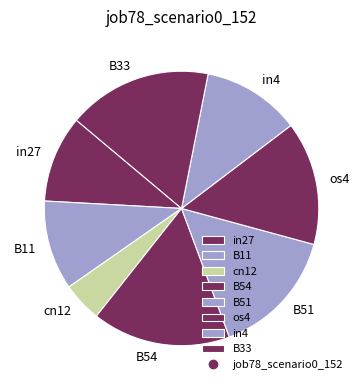

Is B51 the majority of the pie?

No